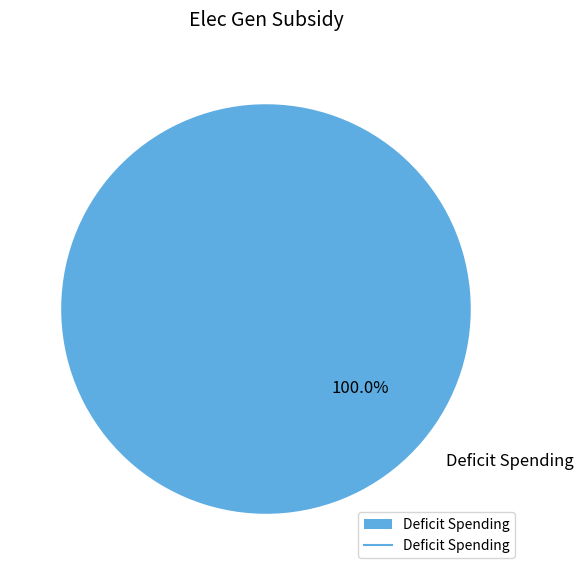

Rank the categories by value from lowest to highest.

Deficit Spending